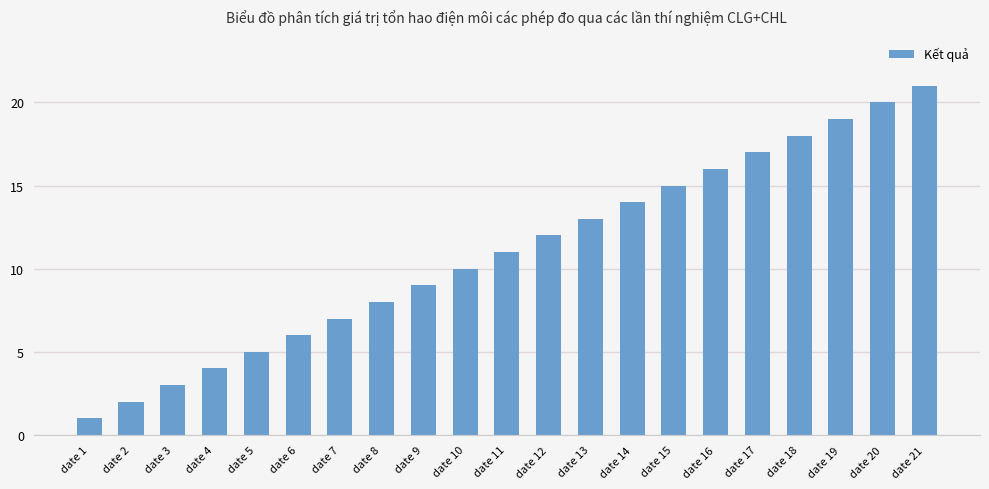

What is the ratio of the value at date 7 to the value at date 19?

0.4